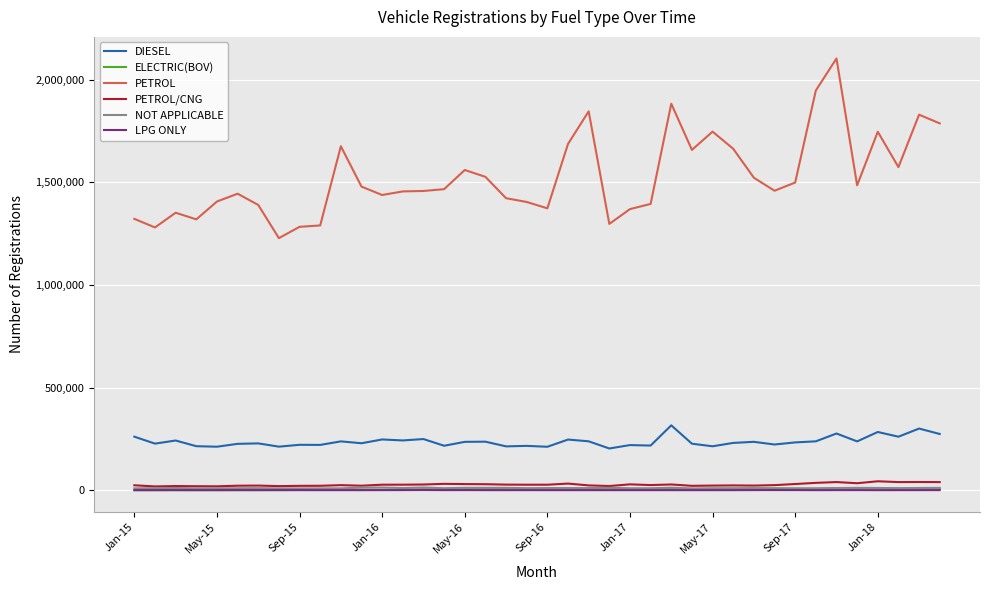

Which series has the largest total across all categories?

PETROL